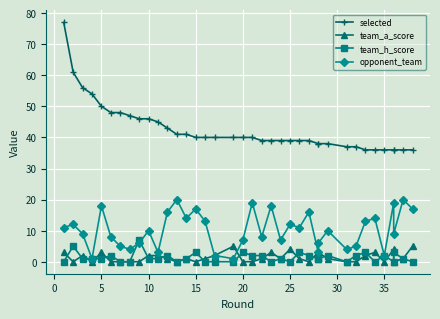

How many values in the opponent_team series exceed 10?

18